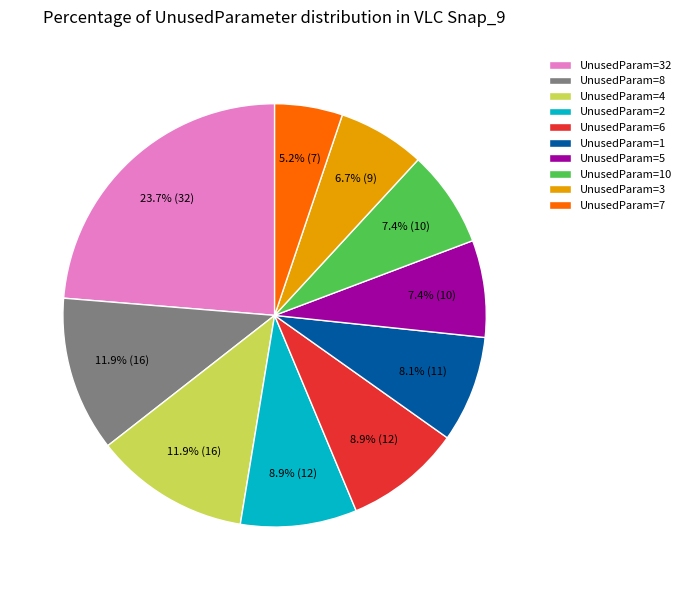

Is the sum of UnusedParam=10 and UnusedParam=1 greater than half?

No